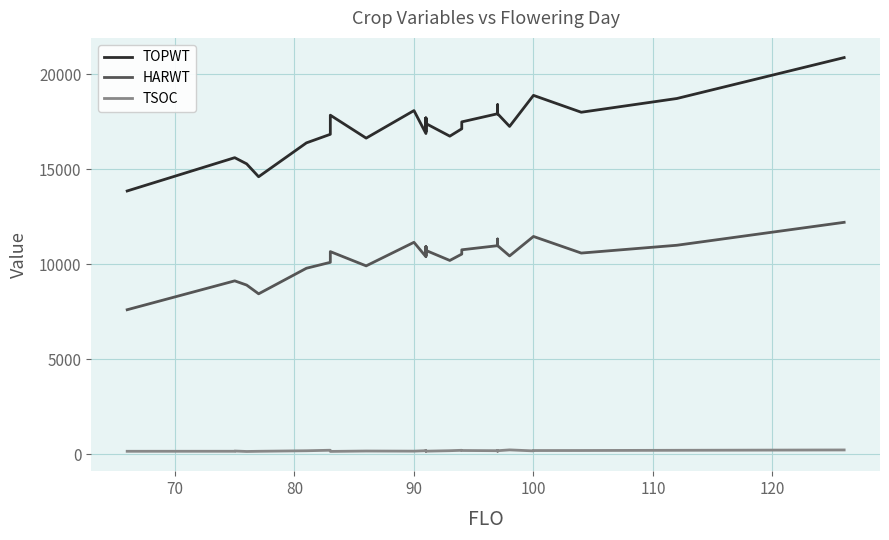

What is the lowest value of the TSOC series?

137